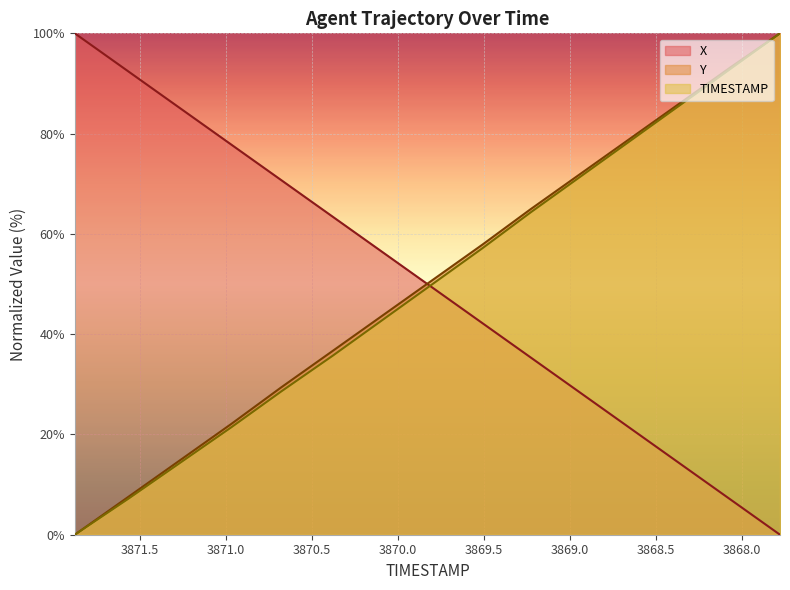

Reading left to right, what are all the values shown in this chart?

X: 100.0	92.4	85.1	77.8	70.7	63.4	56.3	49.3	42.2	35.4	28.3	21.2	14.1	7.1	0.0
Y: 0.0	7.5	14.8	22.1	29.4	36.7	43.7	50.8	57.9	64.9	72.0	79.0	86.1	93.2	100.0
TIMESTAMP: 0.0	7.1	14.3	21.4	28.6	35.7	42.9	50.0	57.1	64.3	71.4	78.6	85.7	92.9	100.0